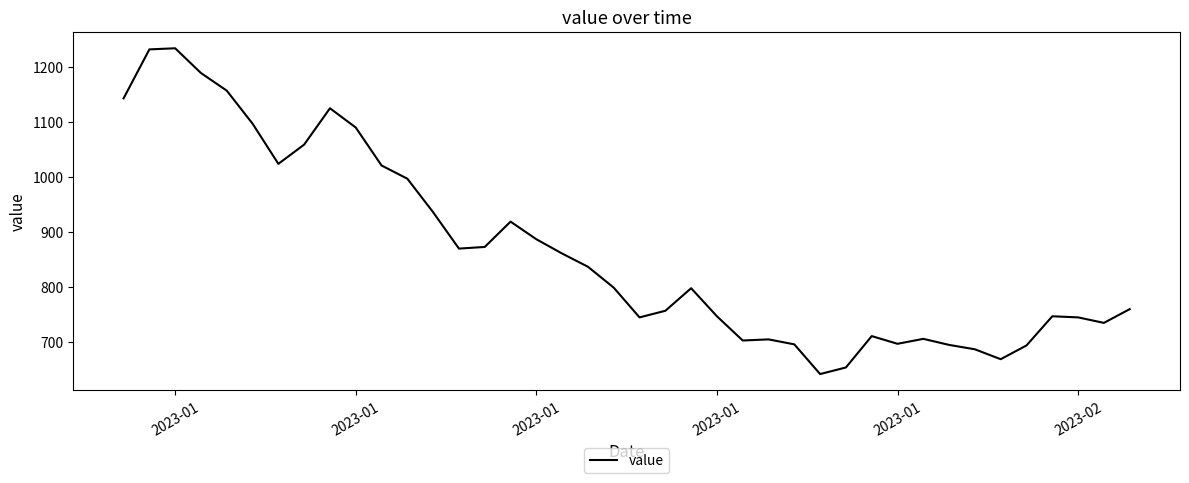

What is the maximum value shown in the chart?

1234